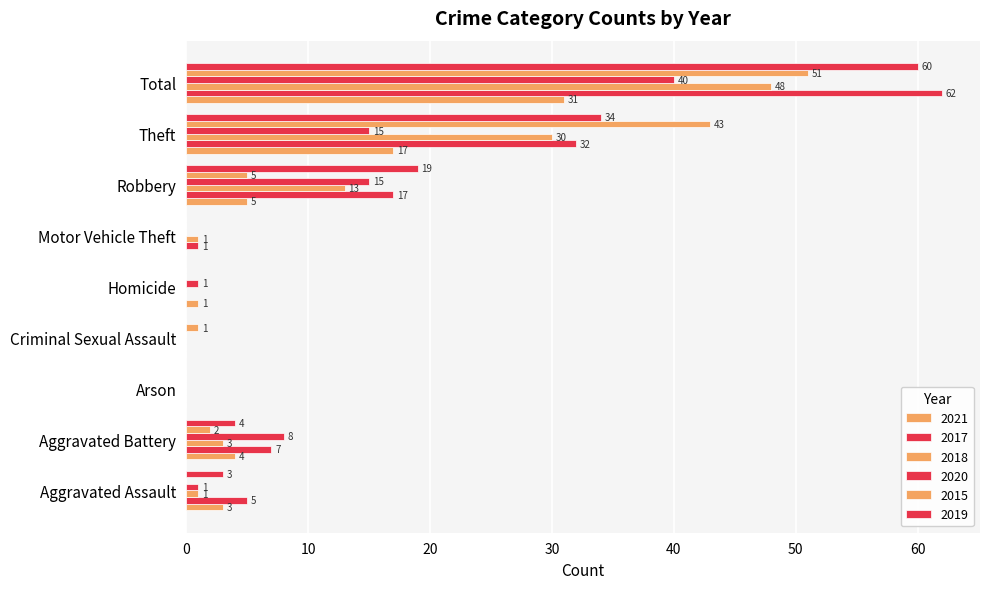

Count the number of categories in the chart.

9